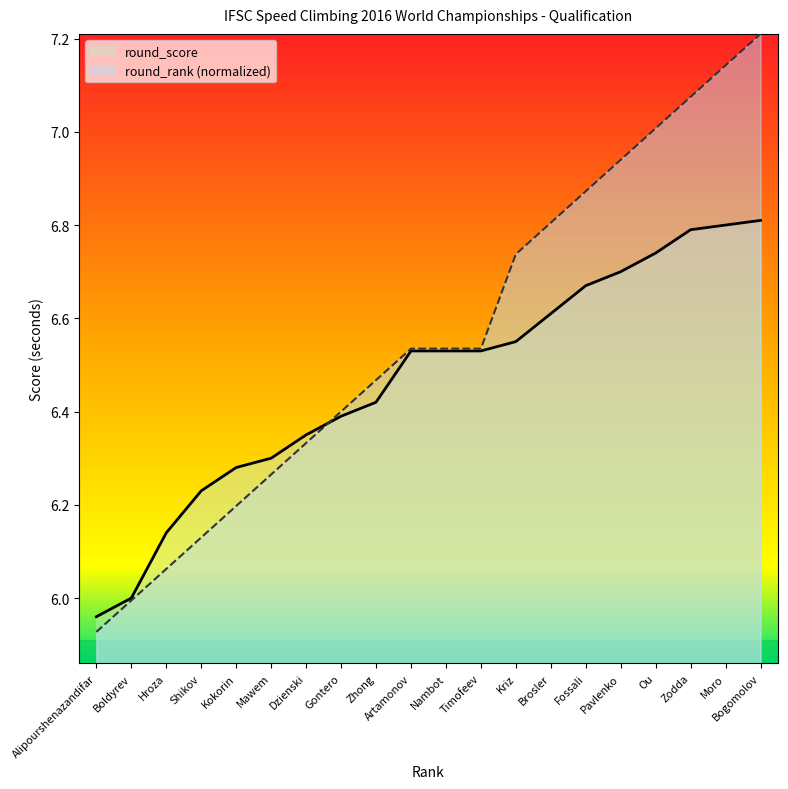

True or false: round_score and round_rank cross at least once.

True